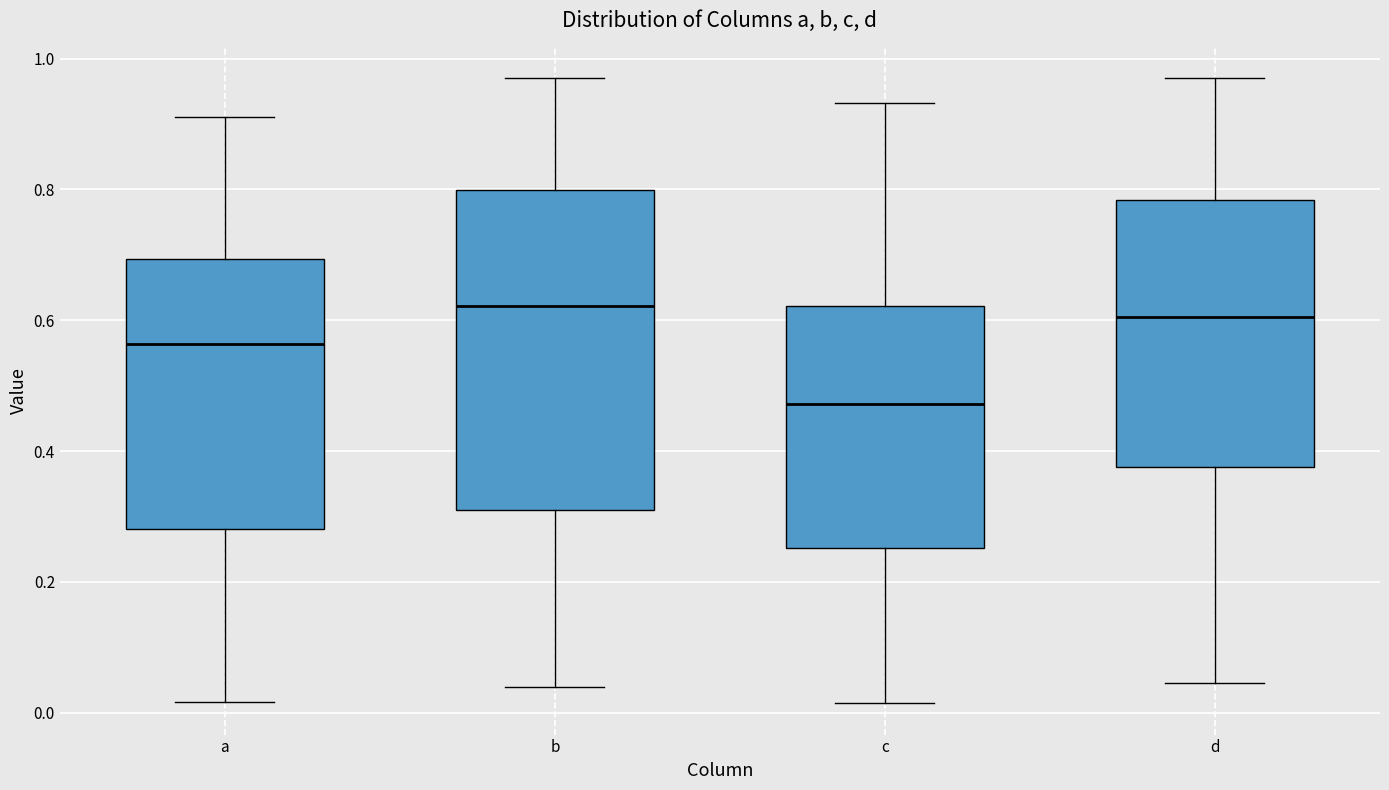

Reading left to right, read every box against the y-axis: the position of its median line, the range the box covers, and the ends of its whiskers. The values are not printed on the chart, so give them approximately, as read against the axis.

a: median 0.56, box 0.28 to 0.70, whiskers 0.02 to 0.92
b: median 0.62, box 0.30 to 0.80, whiskers 0.04 to 0.98
c: median 0.48, box 0.26 to 0.62, whiskers 0.02 to 0.94
d: median 0.60, box 0.38 to 0.78, whiskers 0.04 to 0.96